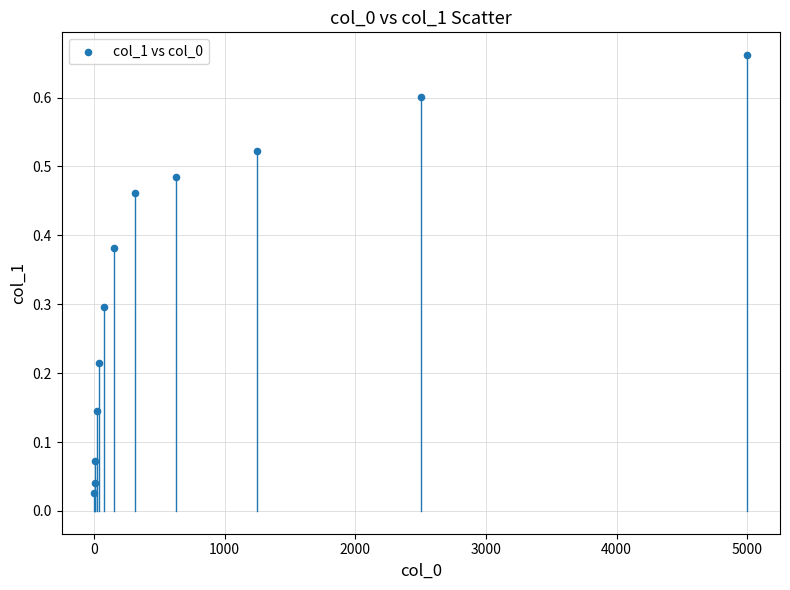

What is the range of X values (max minus min)?

4997.6